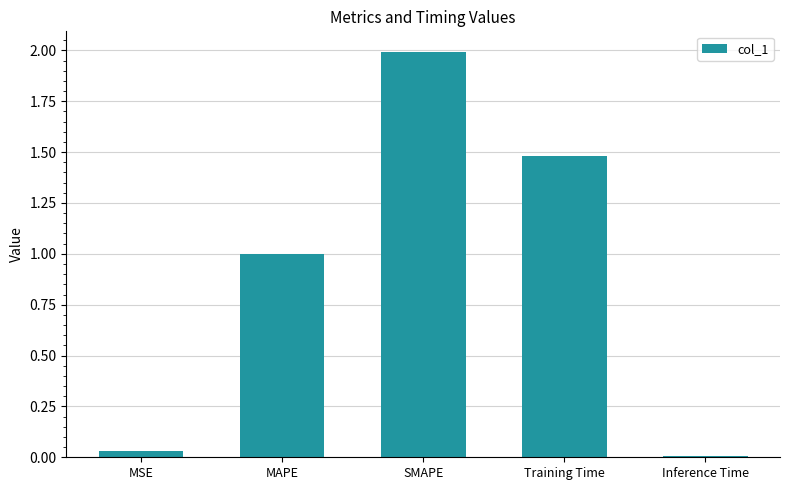

Is it true that the value at MSE is 0.0?

True